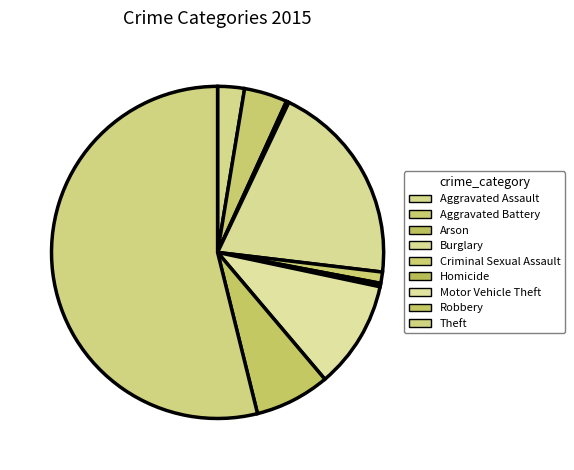

Which category has the smallest portion of the pie?

Arson